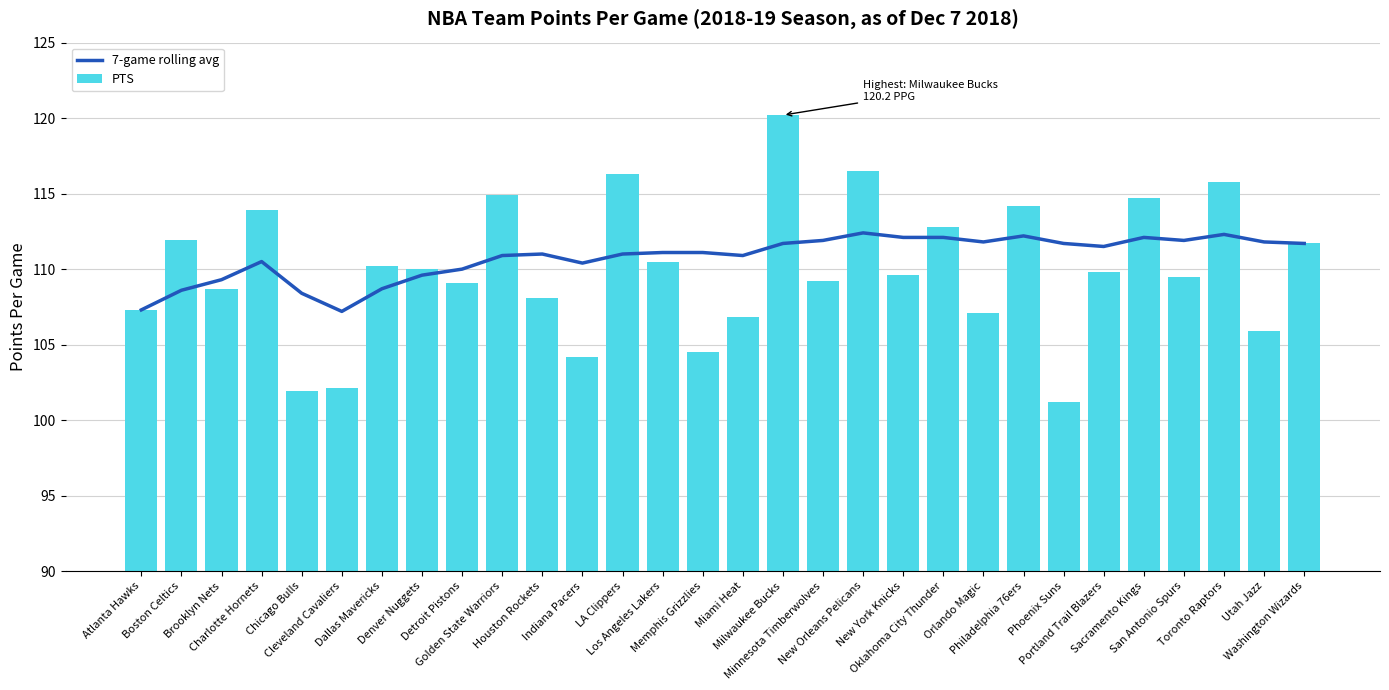

At which label is PTS closest to 110?

Denver Nuggets